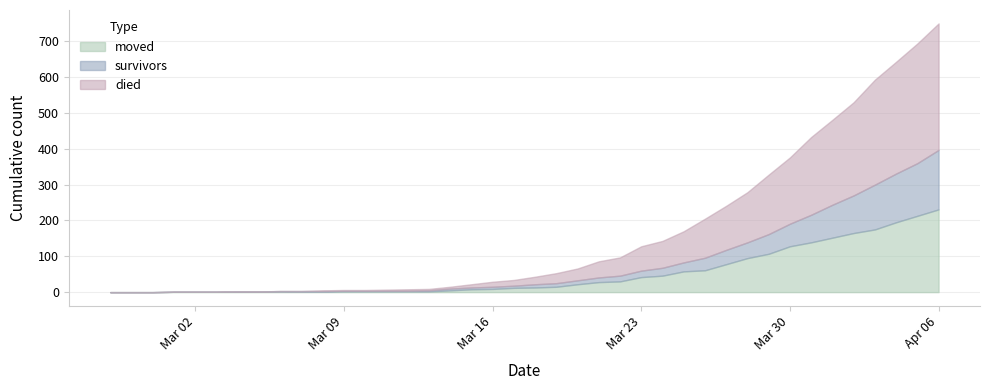

Reading left to right, transcribe all the data shown in this chart.

survivors: 0	0	0	0	0	0	1	1	1	2	2	2	2	2	2	3	5	5	6	6	9	10	11	13	16	18	22	25	35	40	44	55	63	77	92	105	125	136	147	166
died: 0	0	0	0	0	0	0	0	0	0	2	2	2	3	4	4	5	9	14	16	21	28	33	45	51	68	75	87	109	123	140	166	185	217	237	260	293	312	334	353
moved: 0	0	0	1	1	1	1	1	2	1	1	2	2	2	2	2	5	8	9	12	13	15	22	28	30	42	46	58	61	78	95	107	128	139	152	165	175	195	213	231